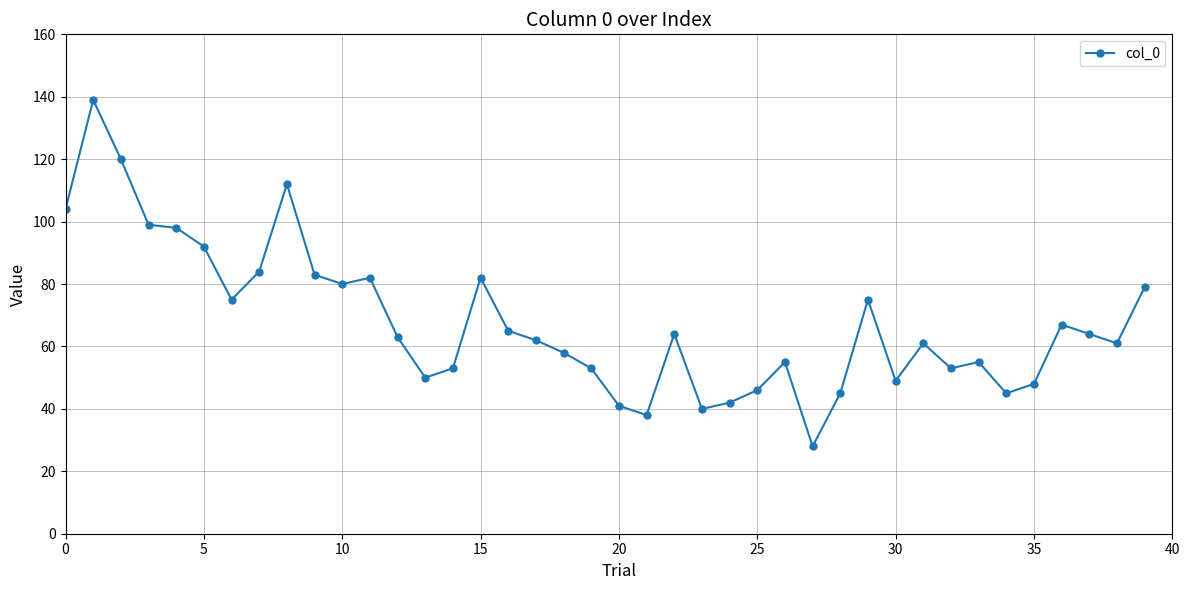

What is the minimum value shown in the chart?

28